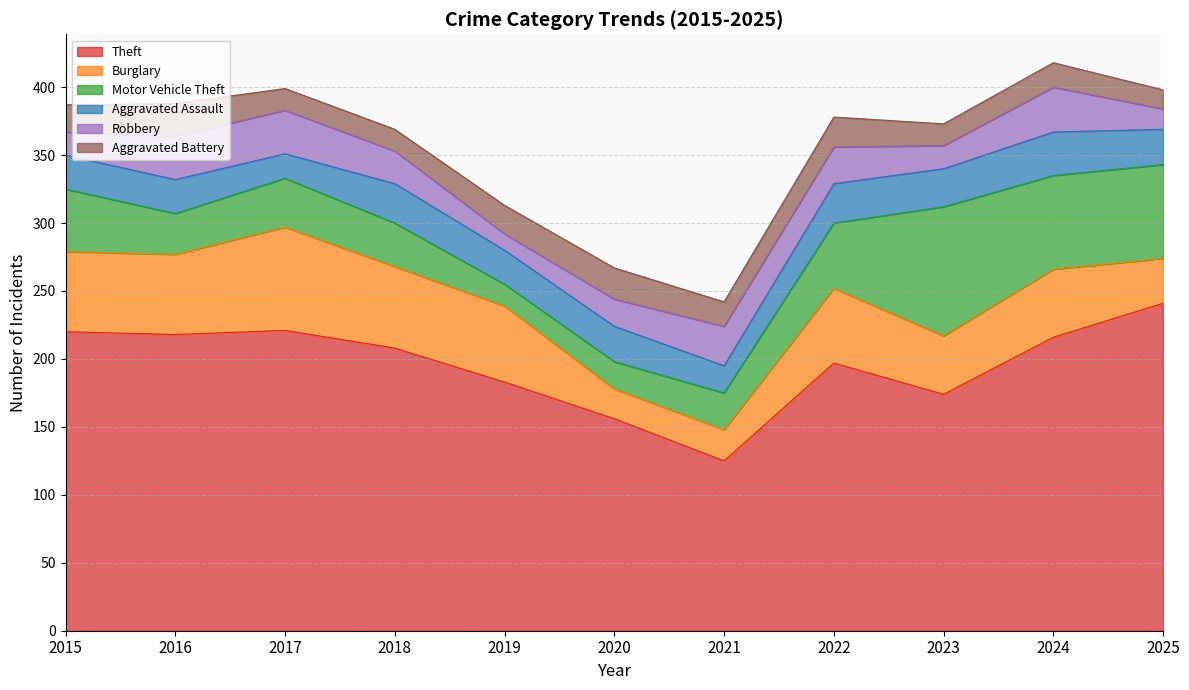

What is the total value across all series at 2016?

388